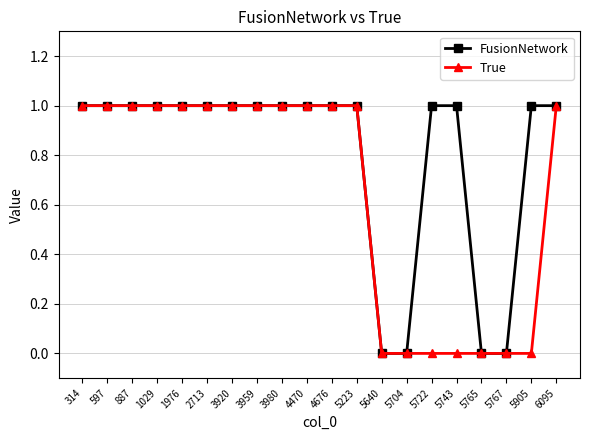

What is the value of the True point at the 7th from the left?

1